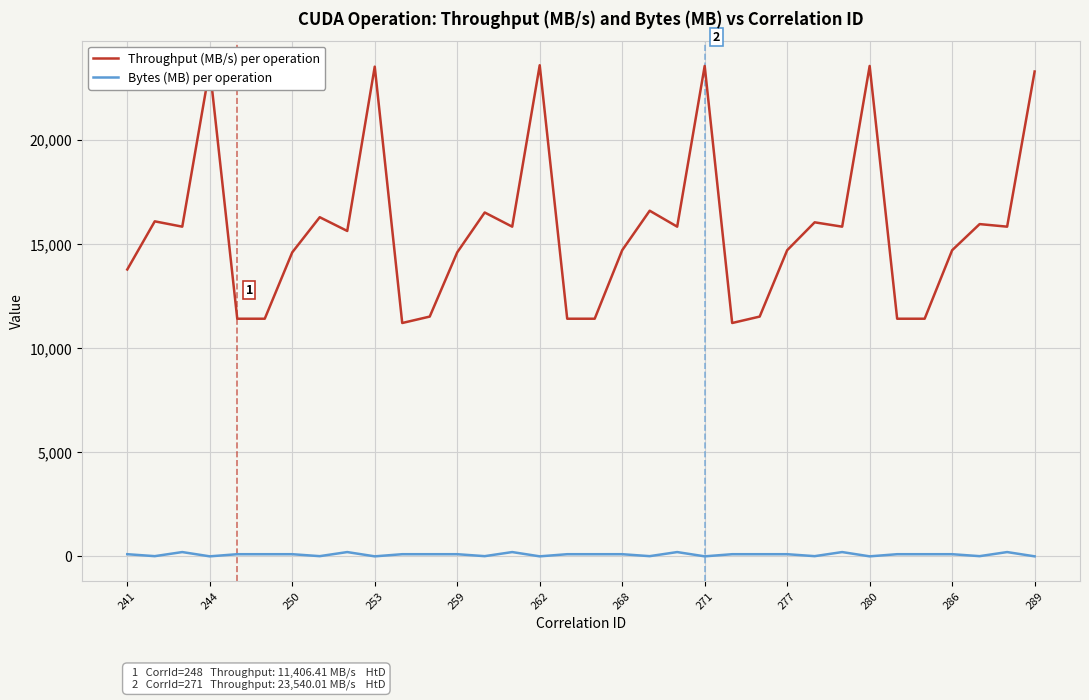

What is the maximum value shown in the chart?

23574.1